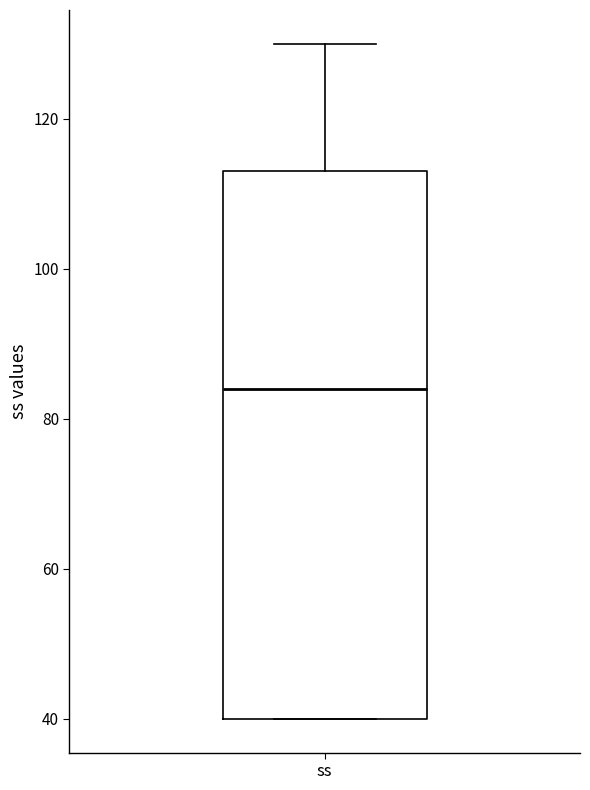

Where is the upper edge of the box for ss on the y-axis? The values are not printed on the chart, so give them approximately, as read against the axis.

114